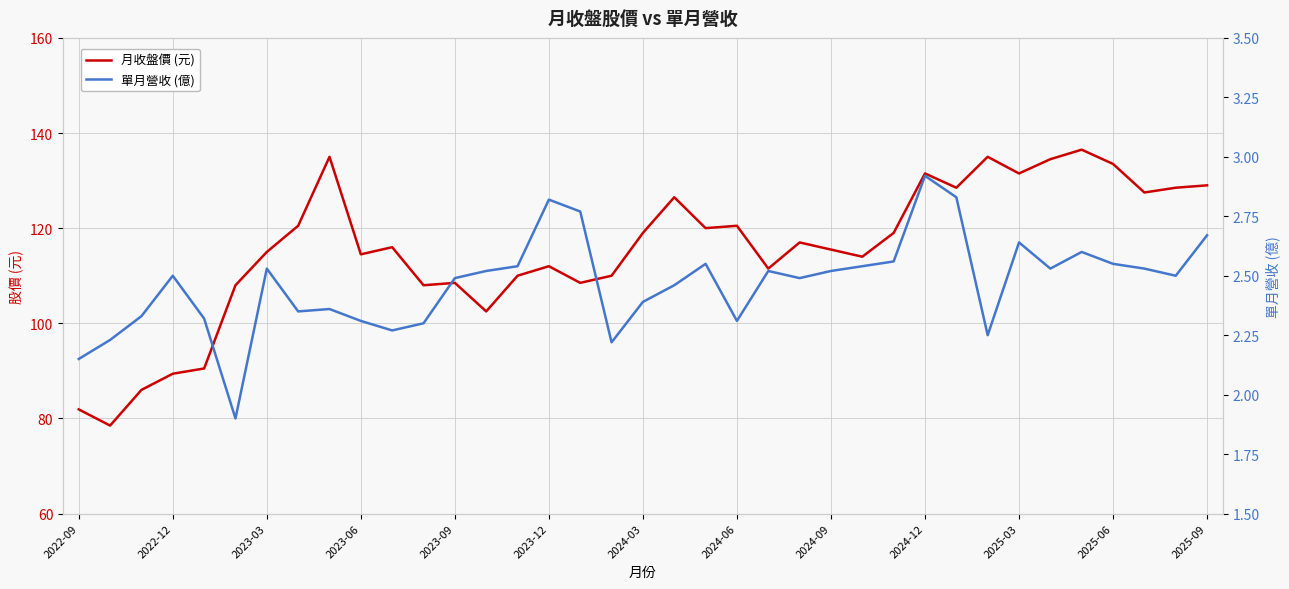

Which series has the largest total across all categories?

月收盤價 (元)